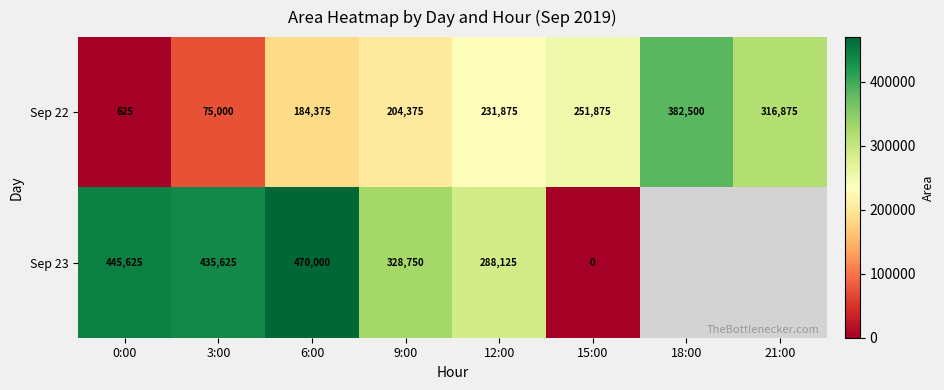

What is the difference between the maximum and minimum values in the Sep 22 series?

381875